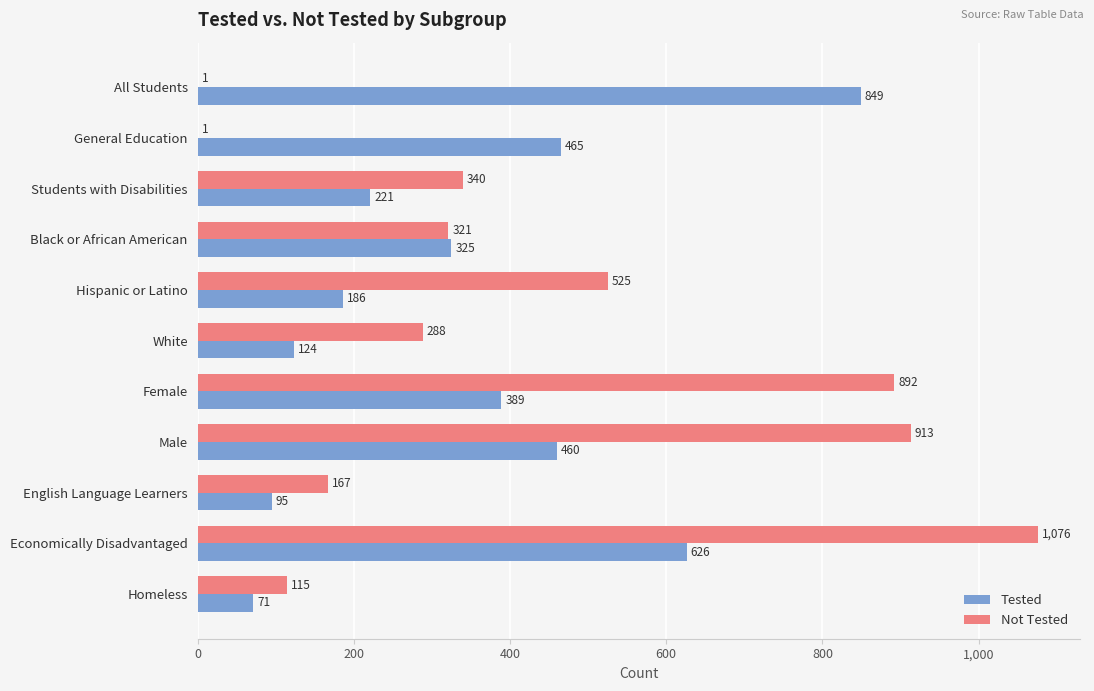

Which series changed the most between All Students and English Language Learners?

Tested